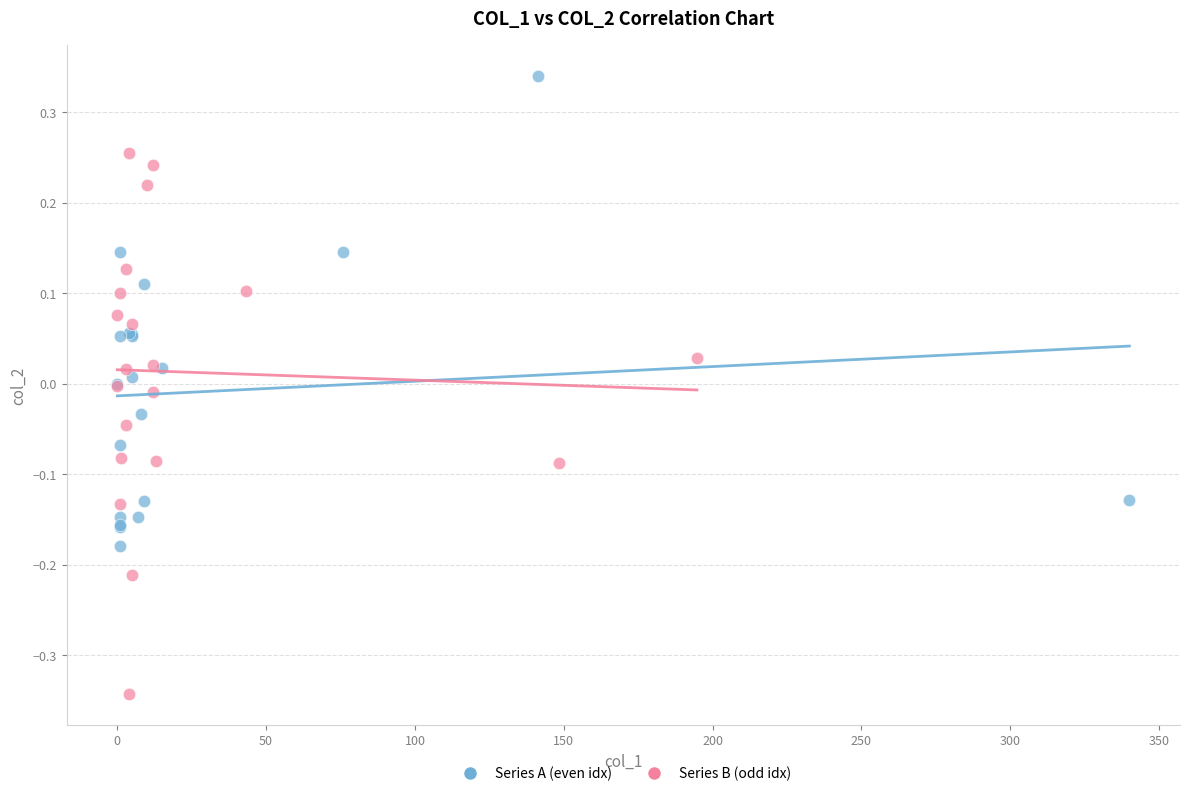

Which series has the widest spread of Y values?

Series B (odd idx)